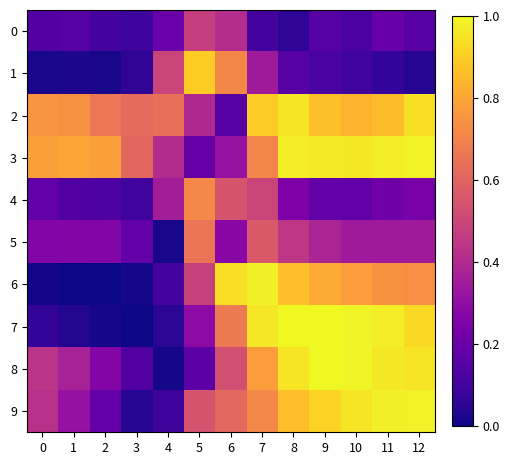

Between 6 and 0, which is larger?

6